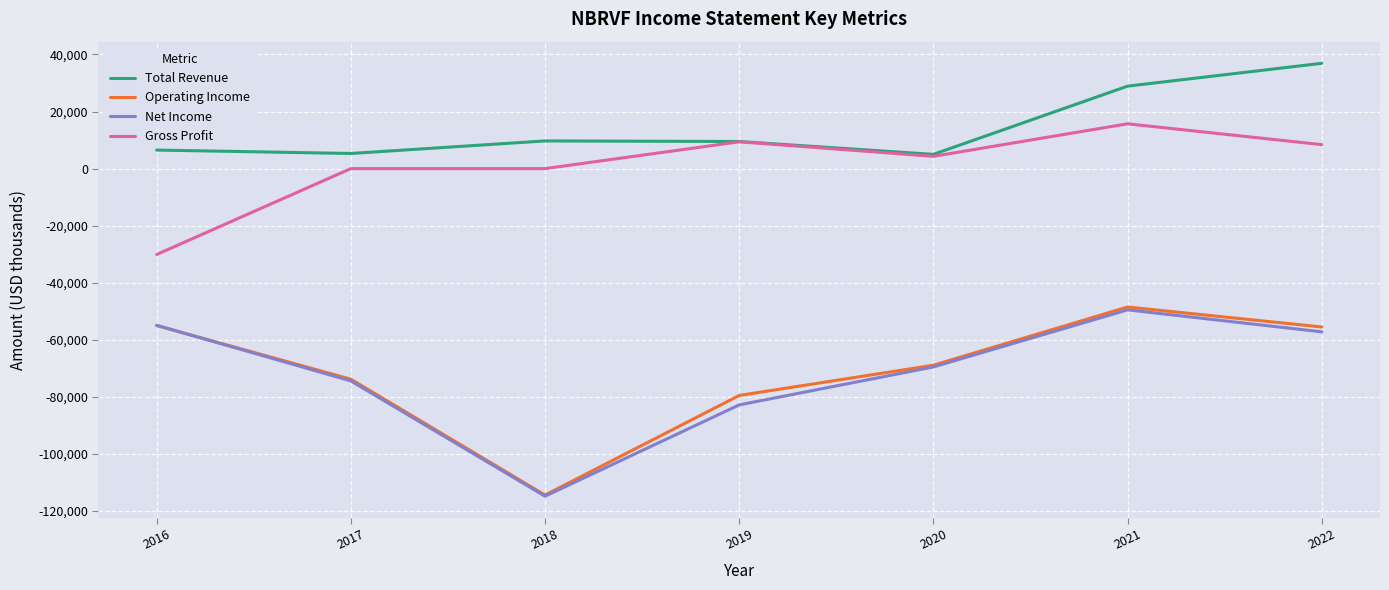

What is the difference between the maximum and minimum values in the Operating Income series?

65900